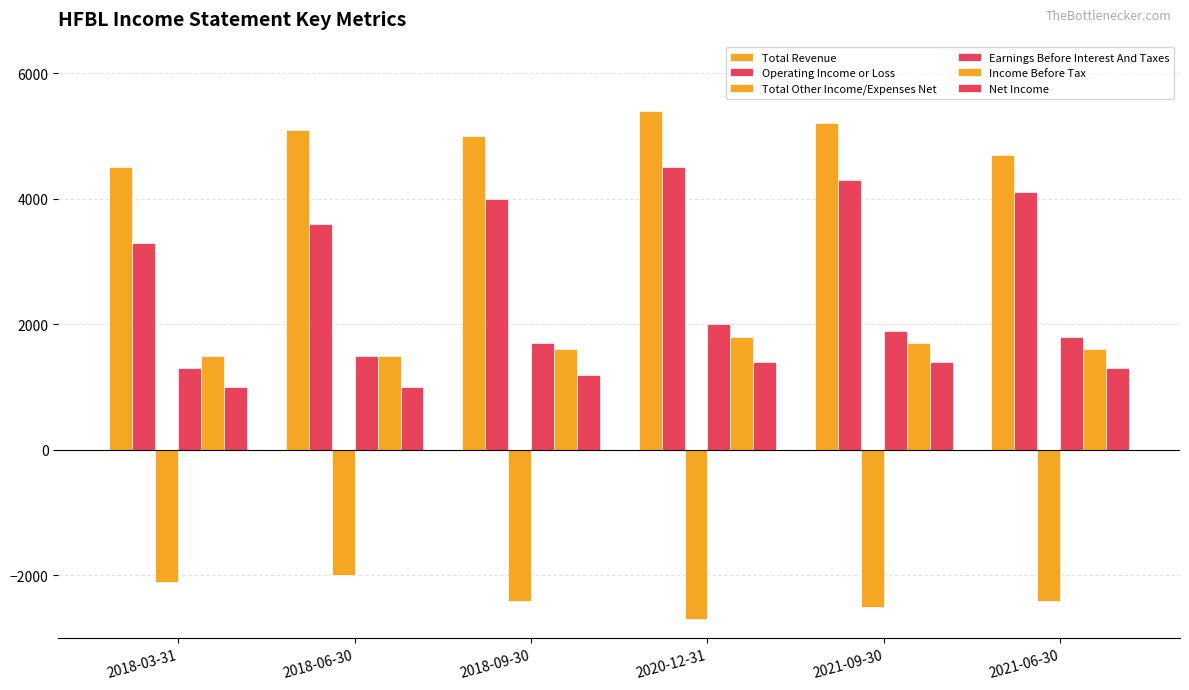

How many data points does each series have?

6